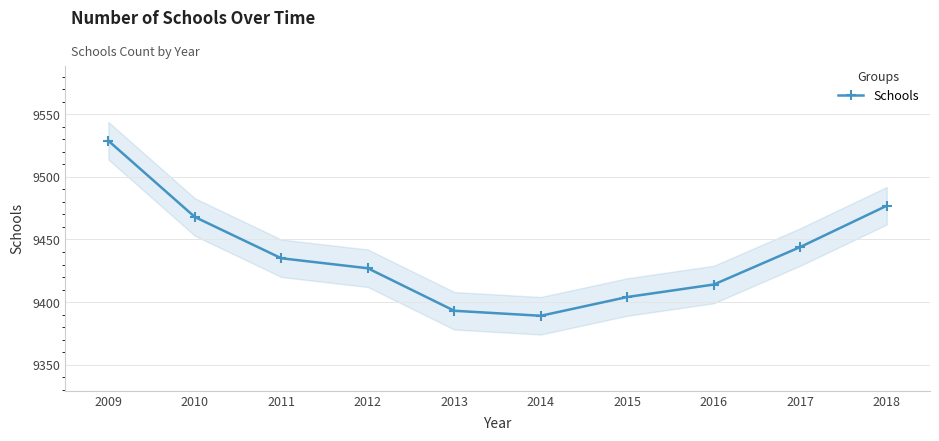

What is the value of the 8th point from the left?

9414